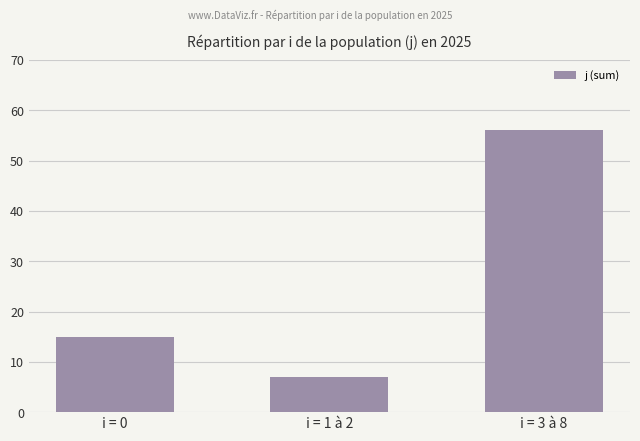

How many distinct data groups are displayed?

1